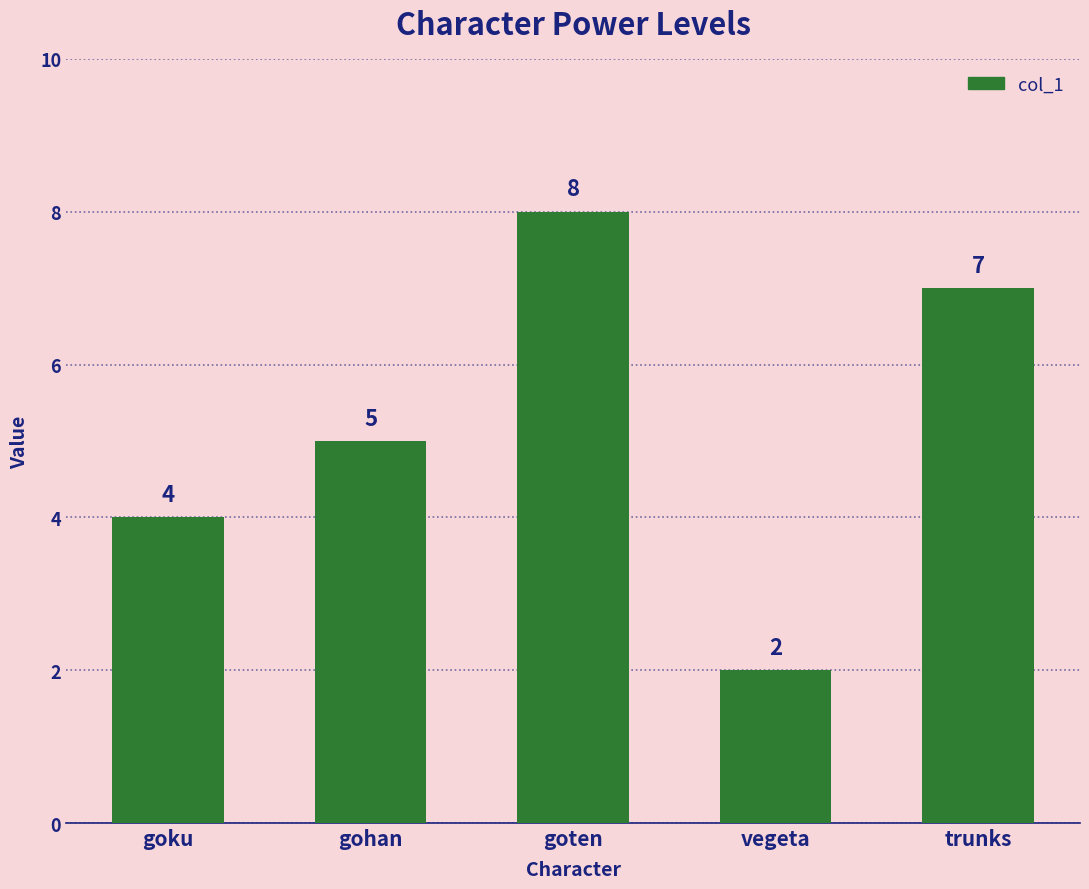

List the labels in order of value, smallest first.

vegeta, goku, gohan, trunks, goten